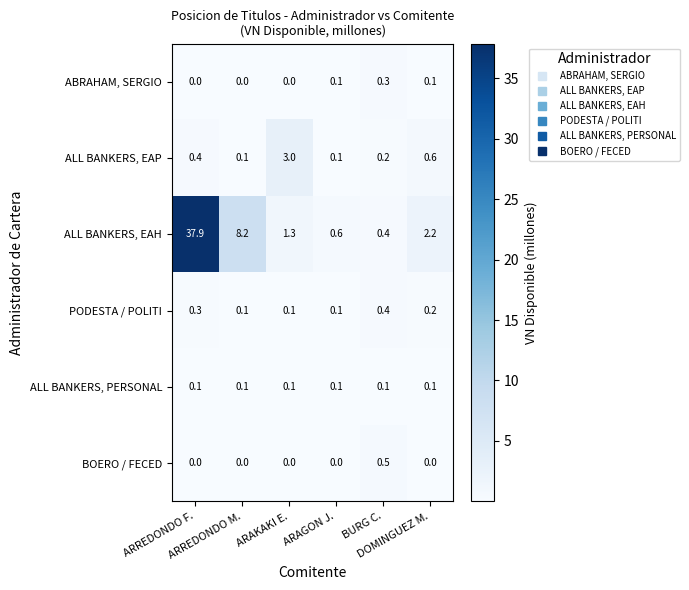

Rank the series by their maximum value, from lowest to highest.

ALL BANKERS, PERSONAL, ABRAHAM, SERGIO, PODESTA / POLITI, BOERO / FECED, ALL BANKERS, EAP, ALL BANKERS, EAH